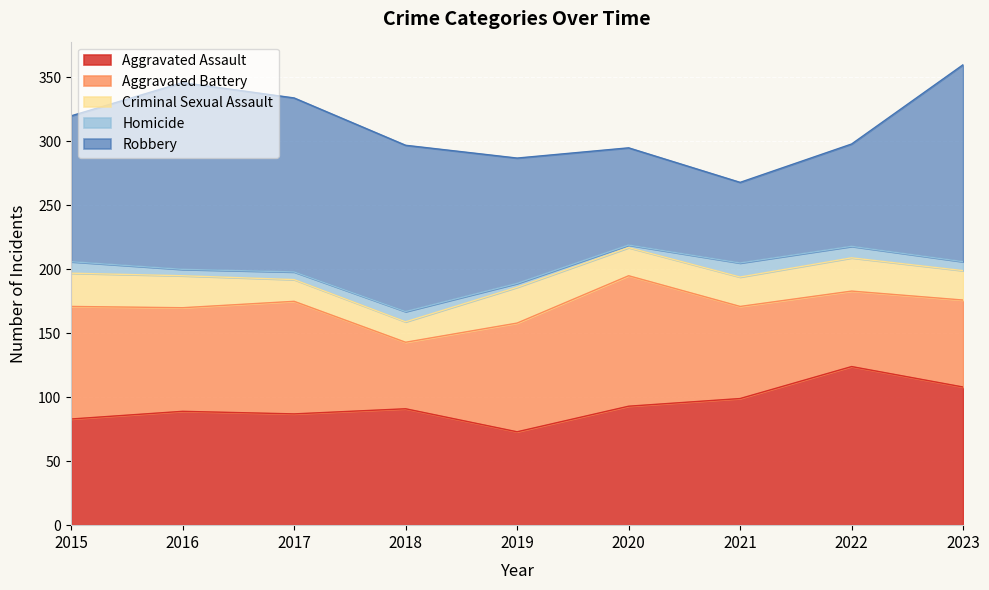

True or false: Criminal Sexual Assault and Aggravated Assault cross at least once.

False